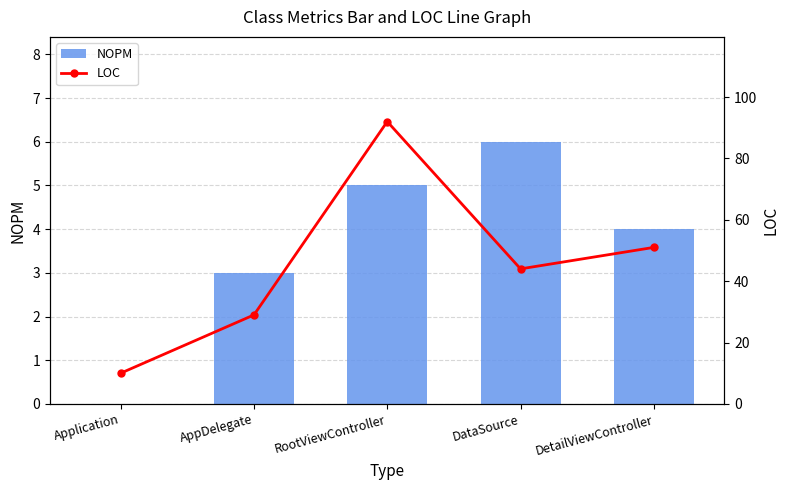

What is the average value of the NOPM series?

4